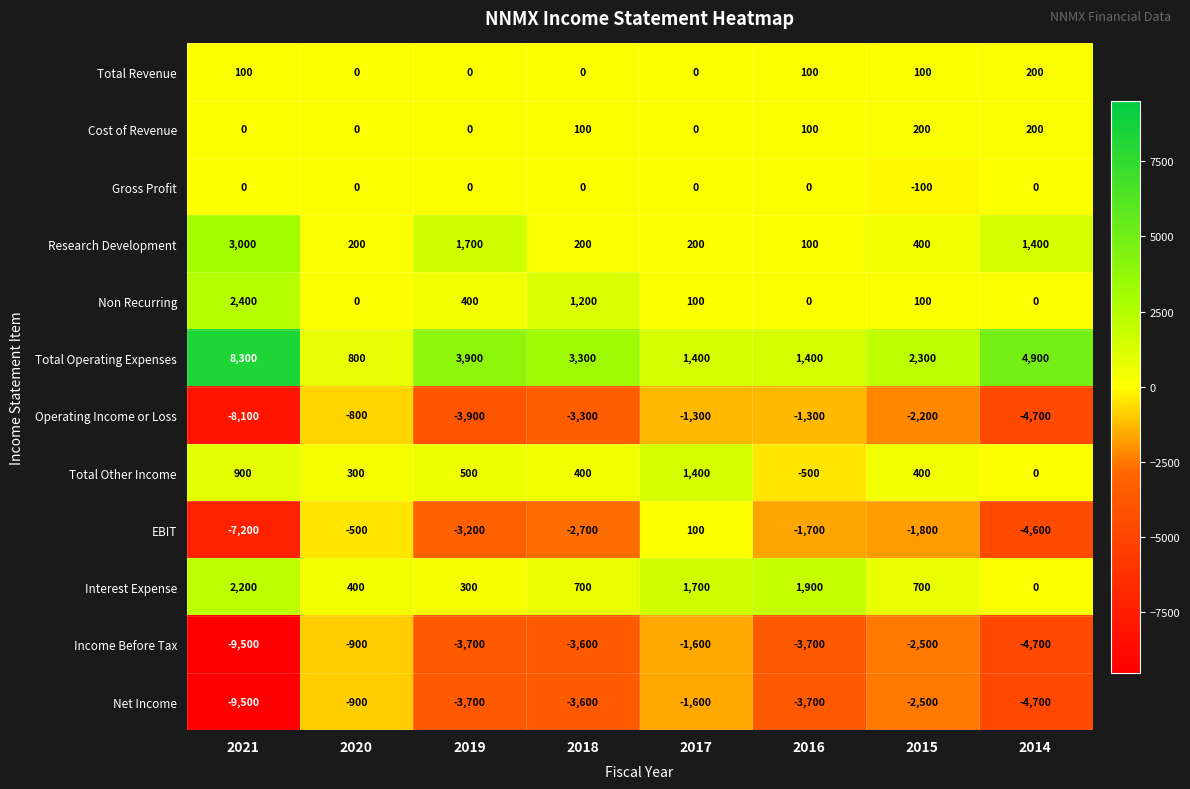

What is the total value across all series at 2021?

-17400